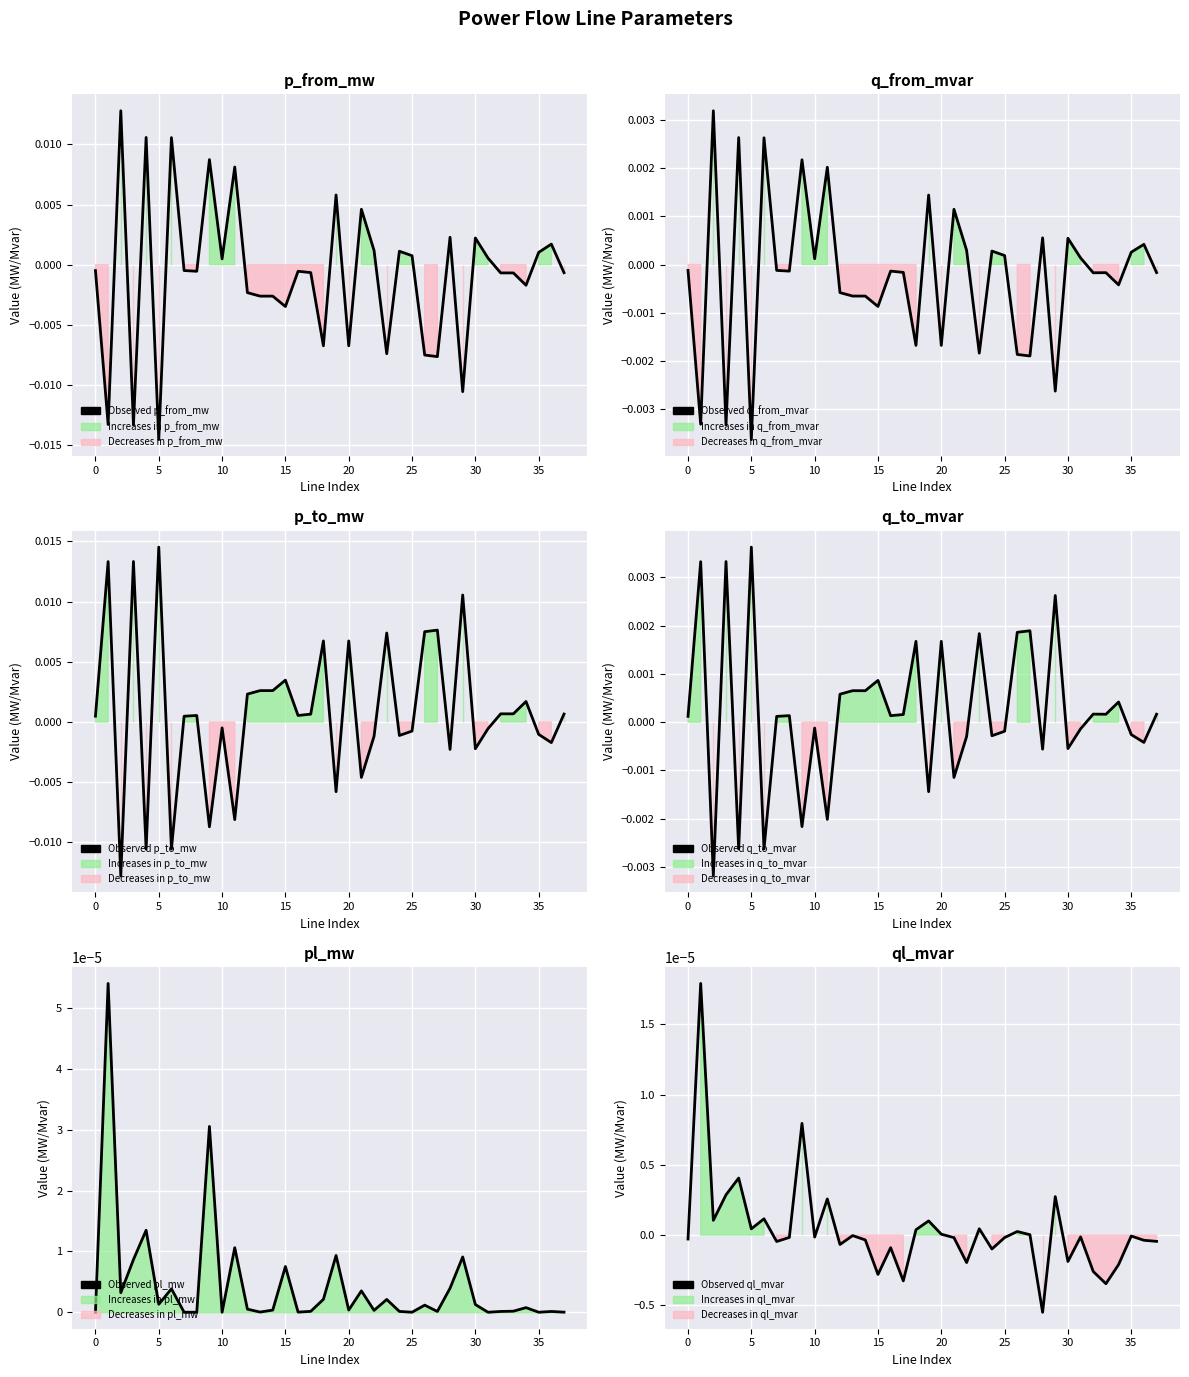

List the series in order of their peak value, highest first.

Observed p_to_mw, Observed p_from_mw, Observed q_to_mvar, Observed q_from_mvar, Observed pl_mw, Observed ql_mvar